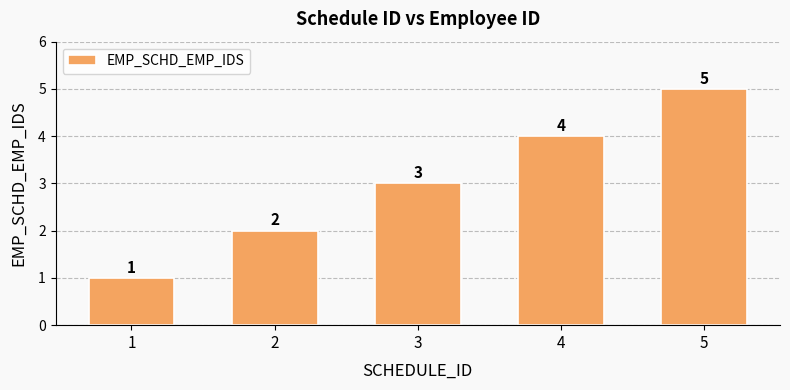

How many series are shown in this chart?

1